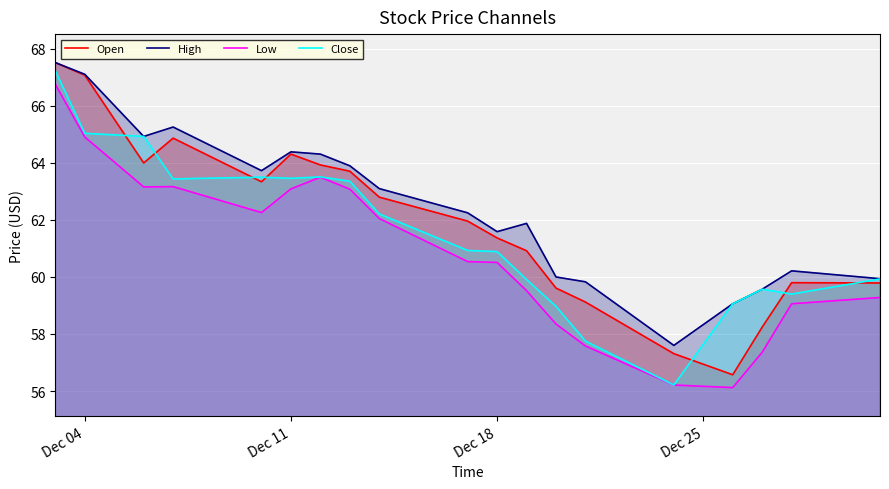

How many lines are shown in the chart?

4